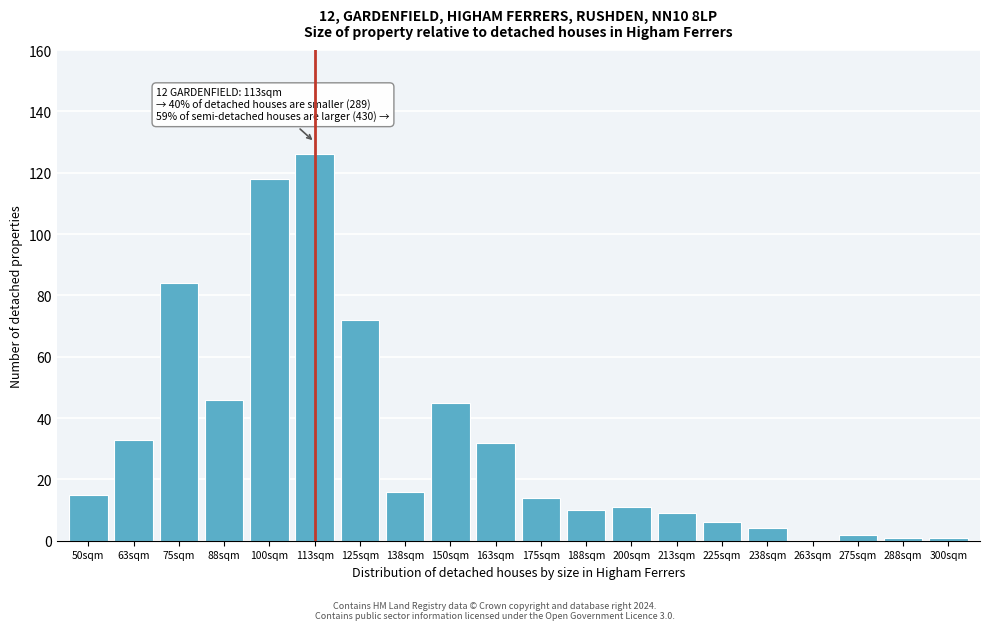

Reading left to right, extract all data points from this chart.

50sqm=15	63sqm=33	75sqm=84	88sqm=46	100sqm=118	113sqm=126	125sqm=72	138sqm=16	150sqm=45	163sqm=32	175sqm=14	188sqm=10	200sqm=11	213sqm=9	225sqm=6	238sqm=4	263sqm=0	275sqm=2	288sqm=1	300sqm=1